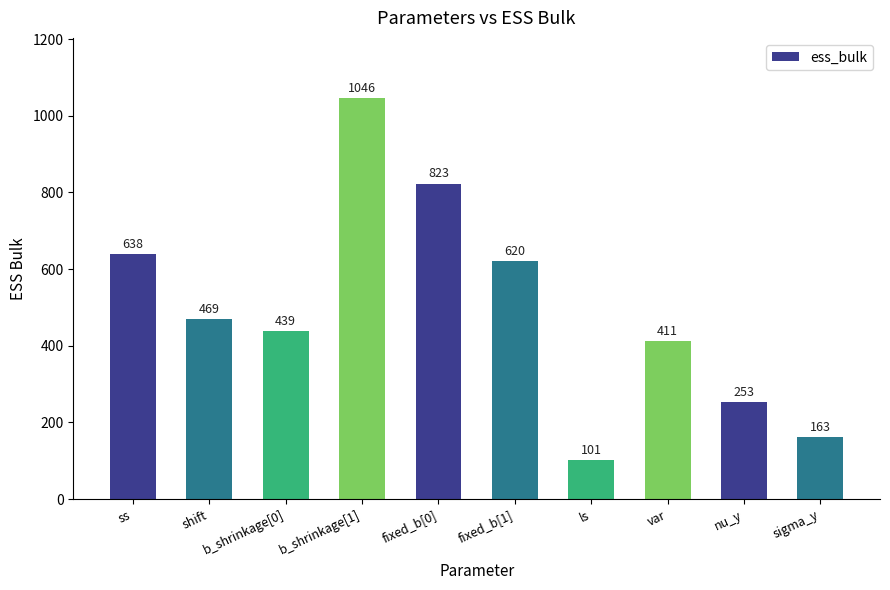

The chart shows a value of 771 at b_shrinkage[0]. True or false?

False